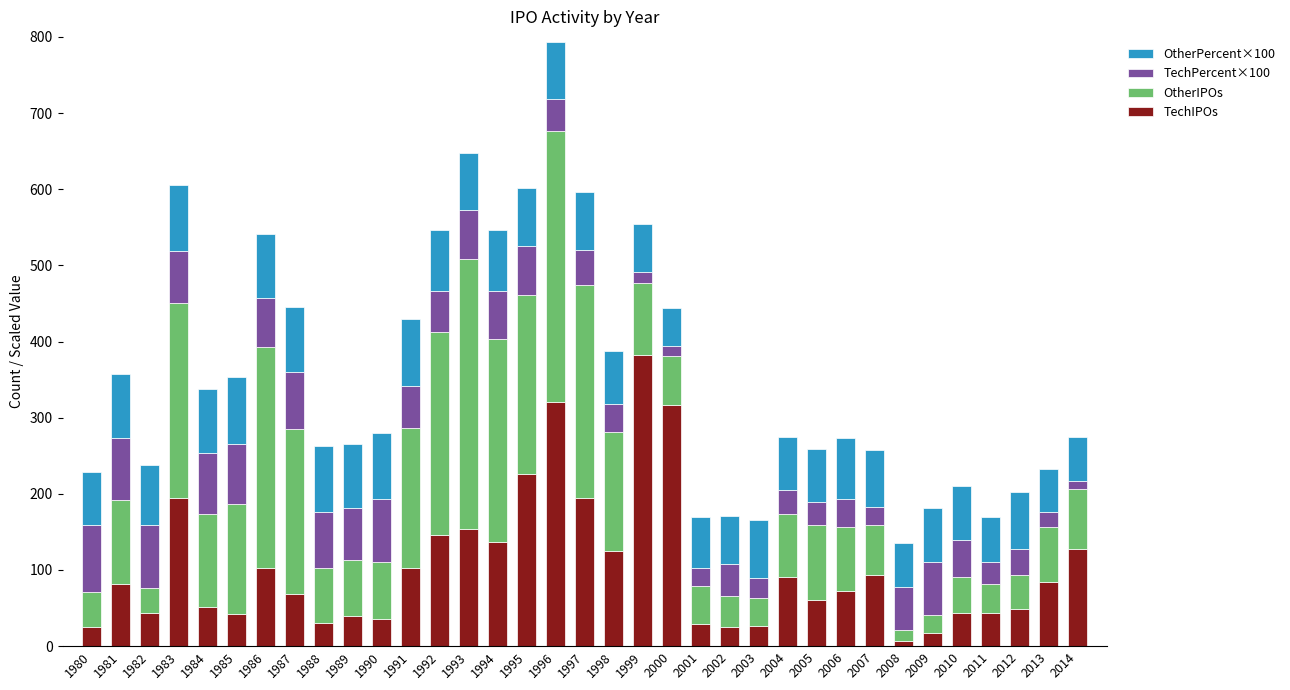

At which category is the sum across all series the highest?

1996